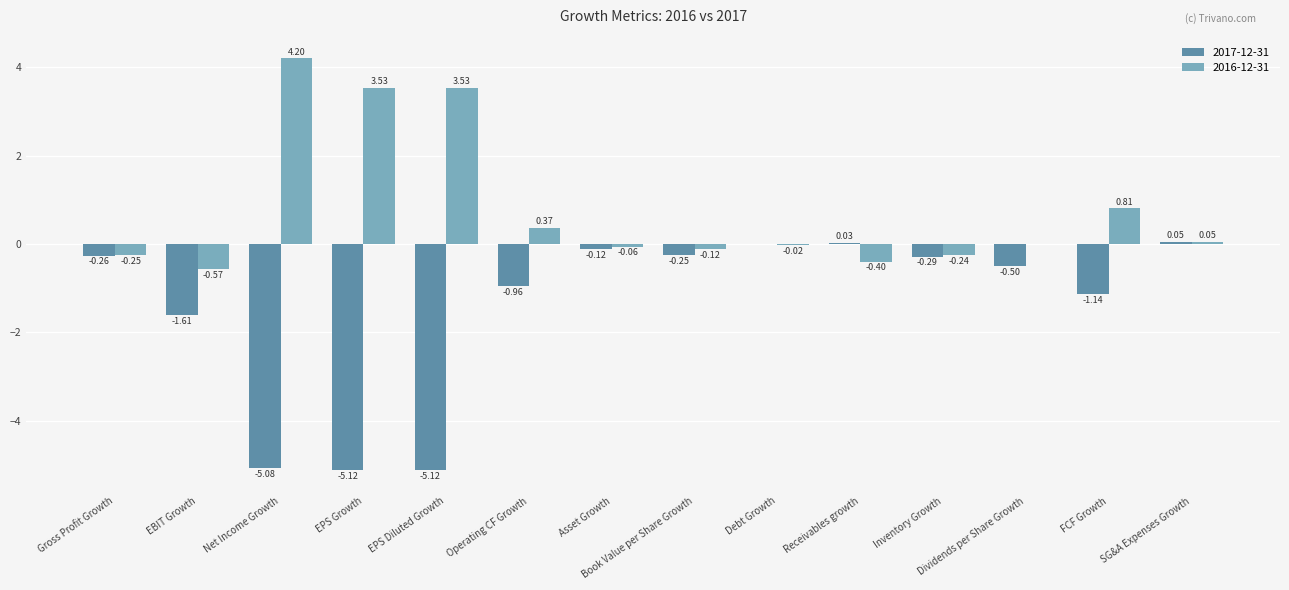

How many series are shown in this chart?

2